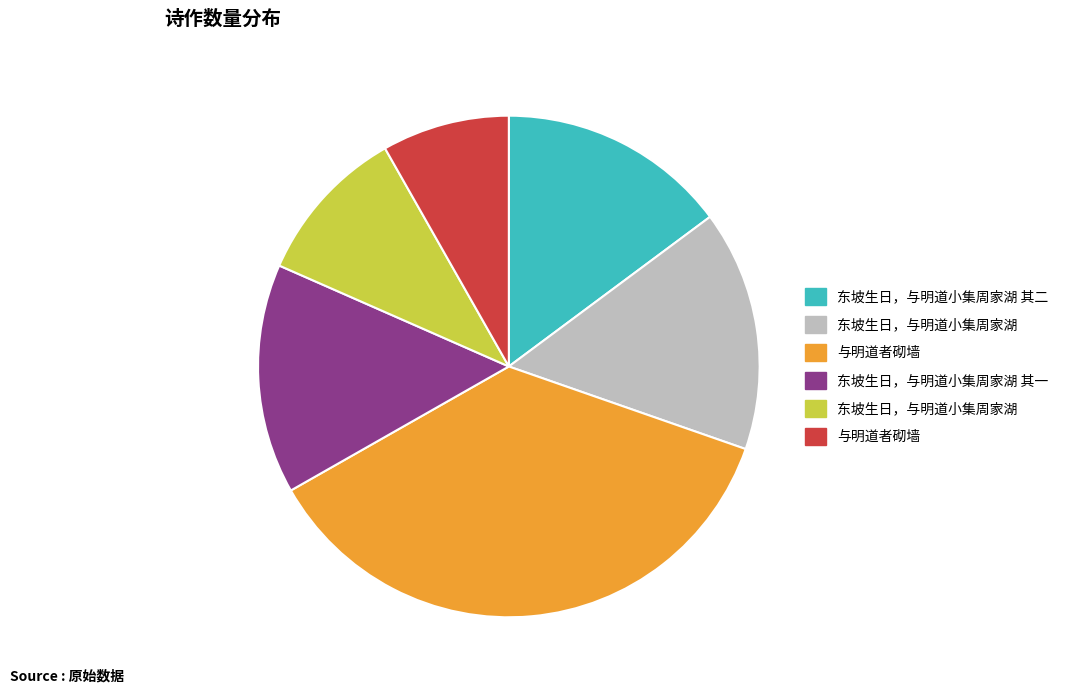

Does any single category account for the majority?

No